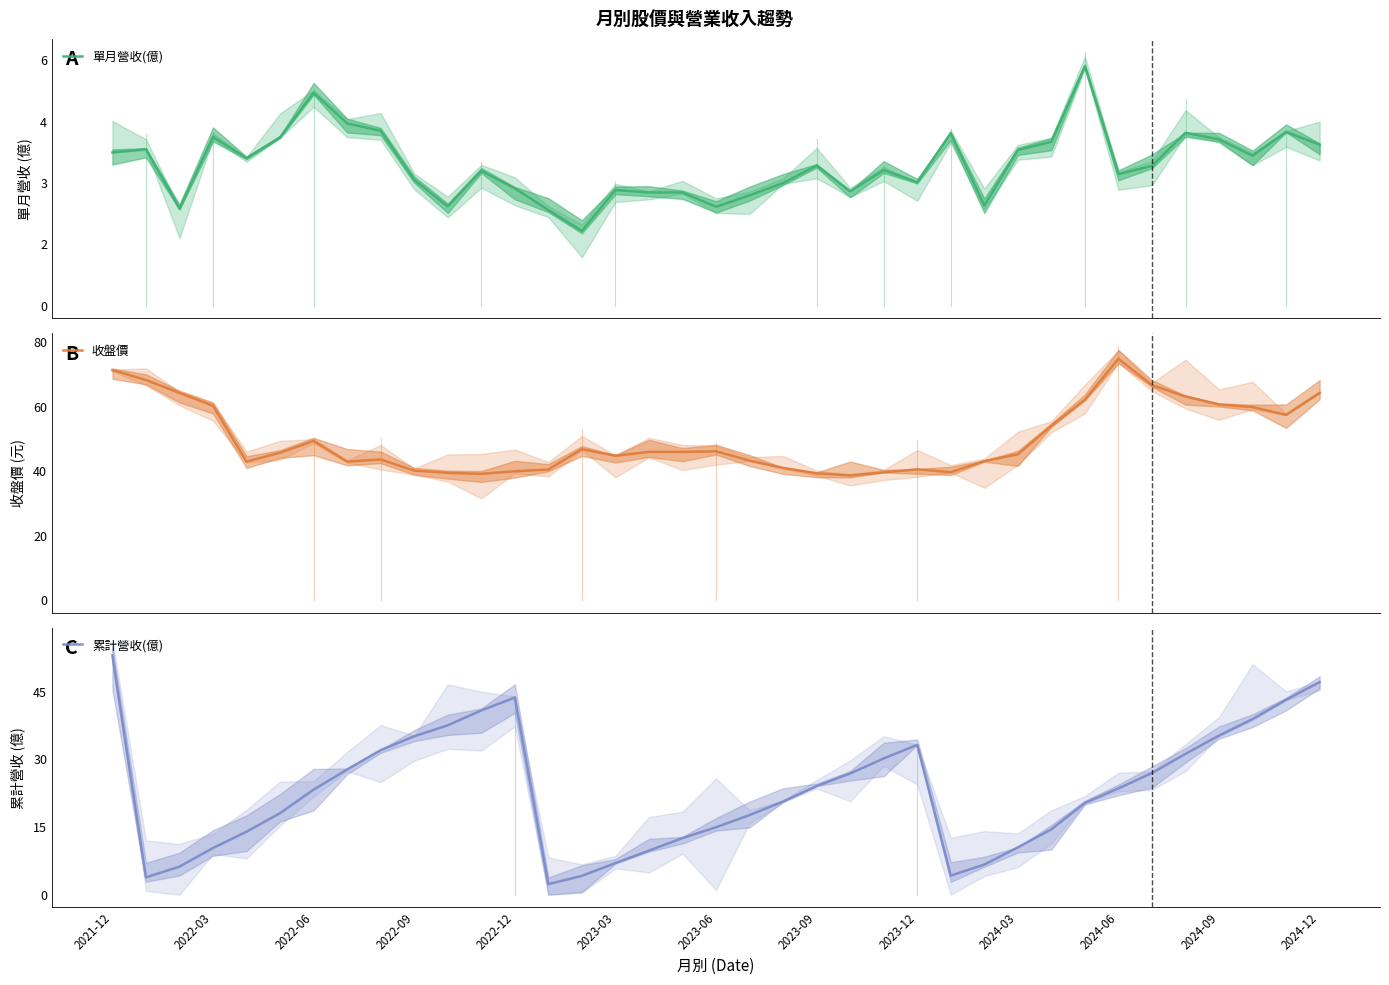

How many series are shown in this chart?

3